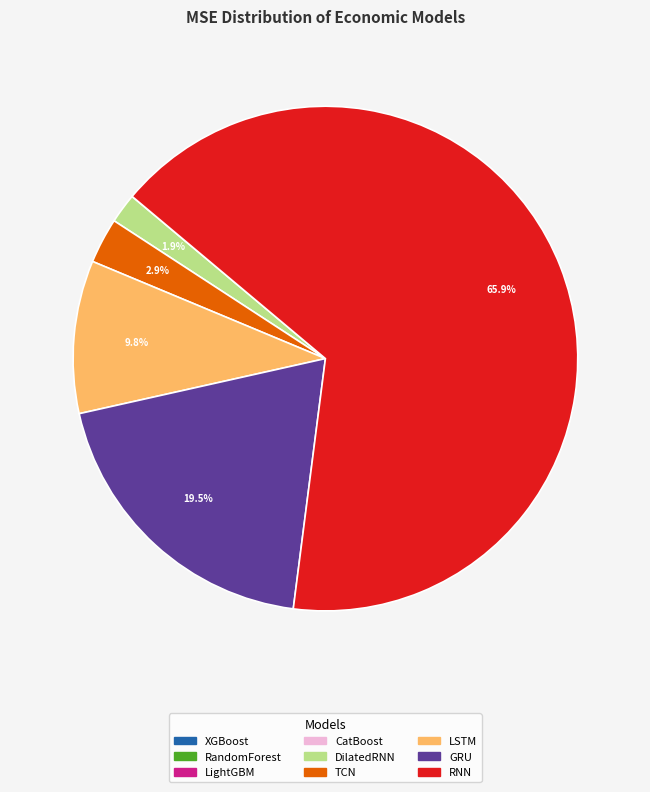

What percentage is NOT represented by LSTM?

90.2%